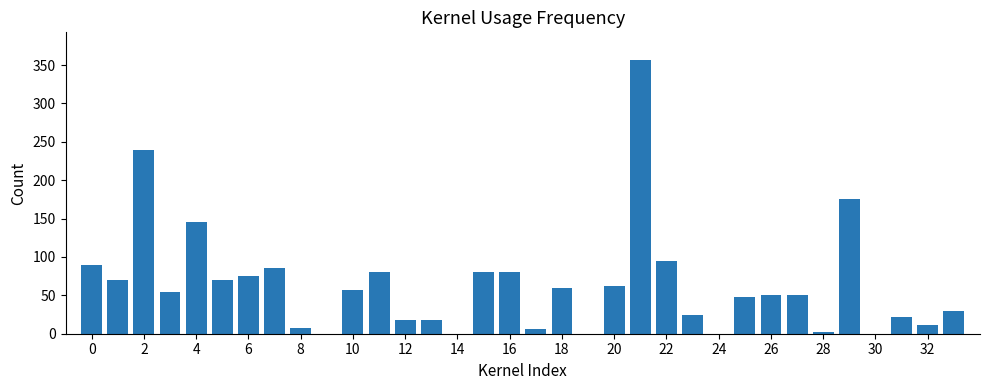

What is the greatest value displayed?

357